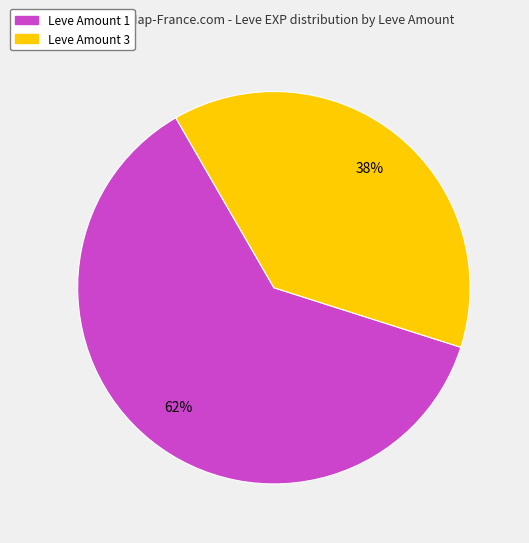

To the nearest percent, what portion does Leve Amount 3 represent?

38%